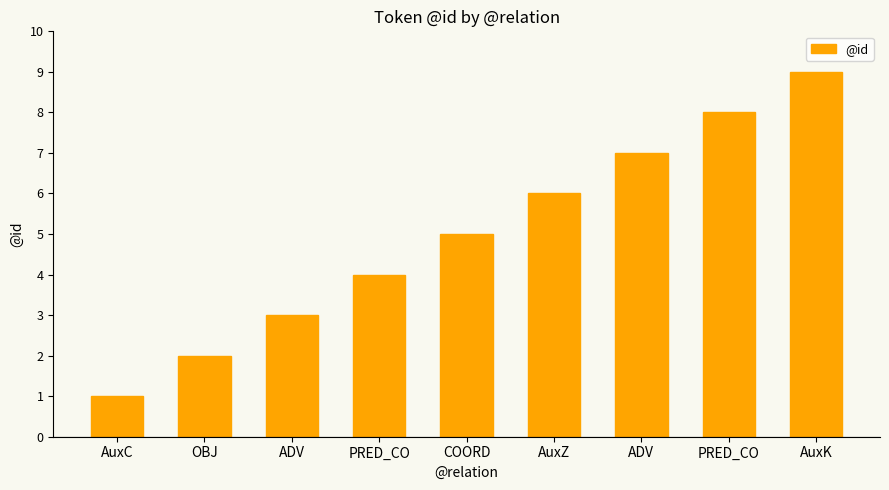

What is the difference between the values at ADV and PRED_CO?

5